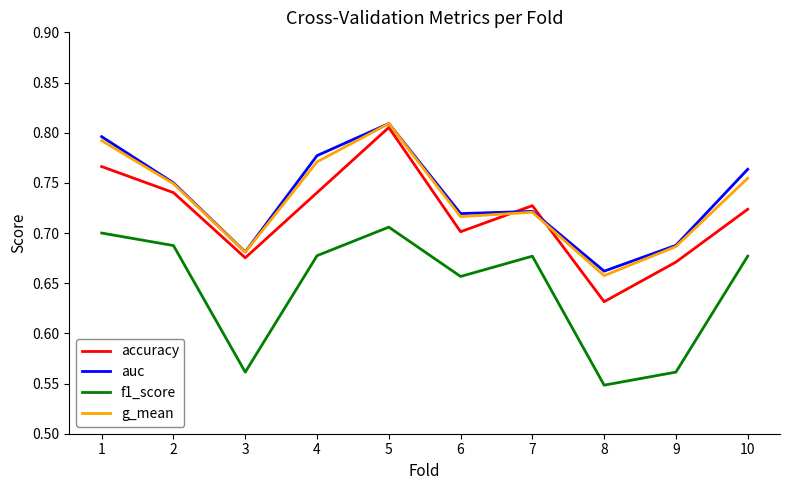

What is the spread (max minus min) of values at 3?

0.1